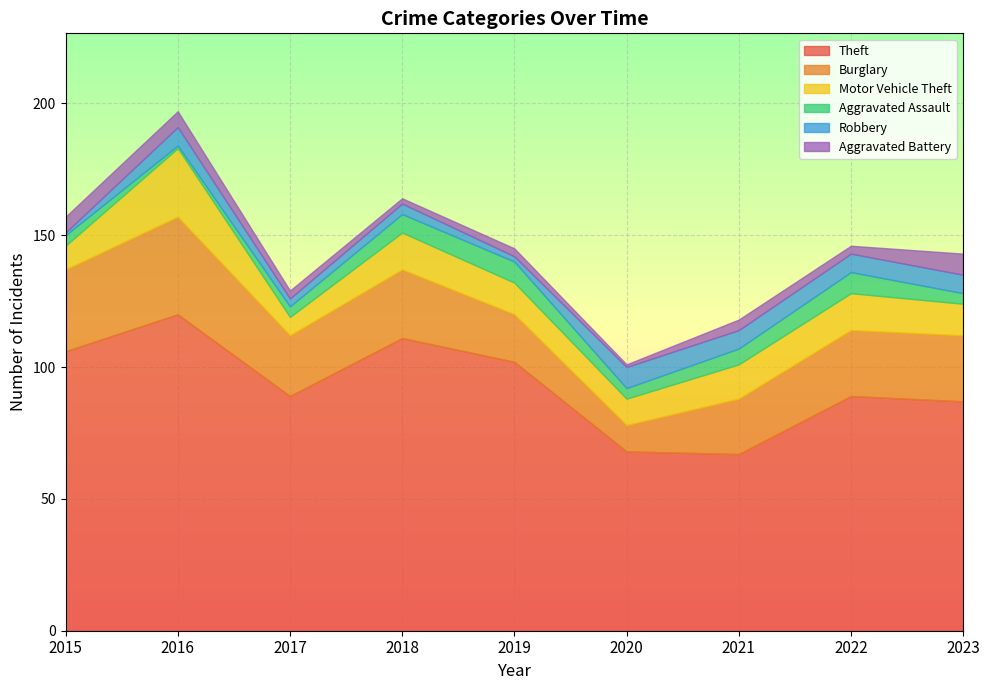

What is the maximum value for Aggravated Assault?

8